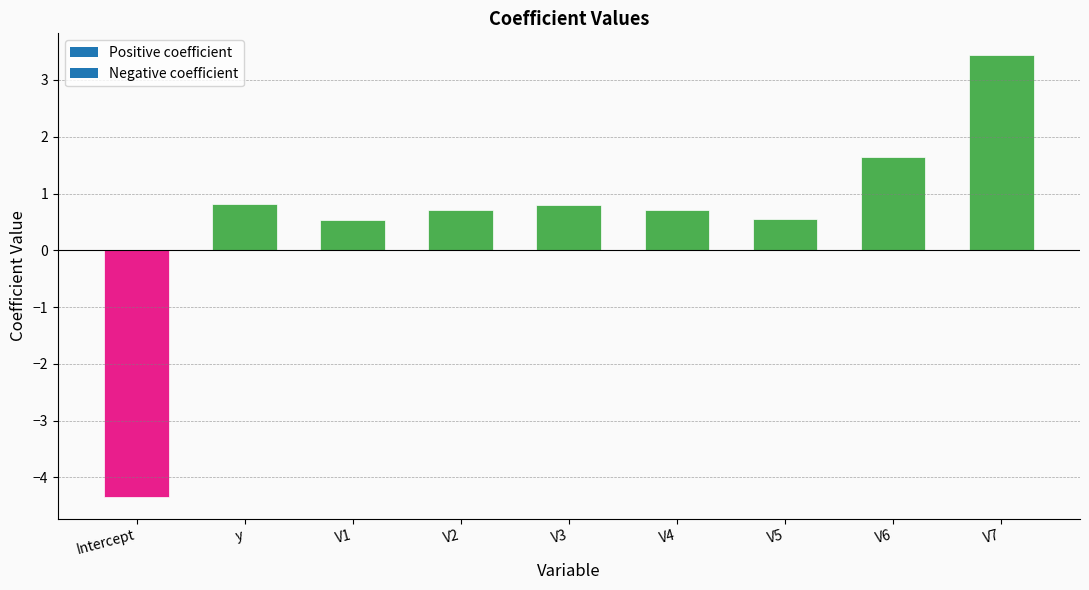

At which label does the data first exceed 0?

y